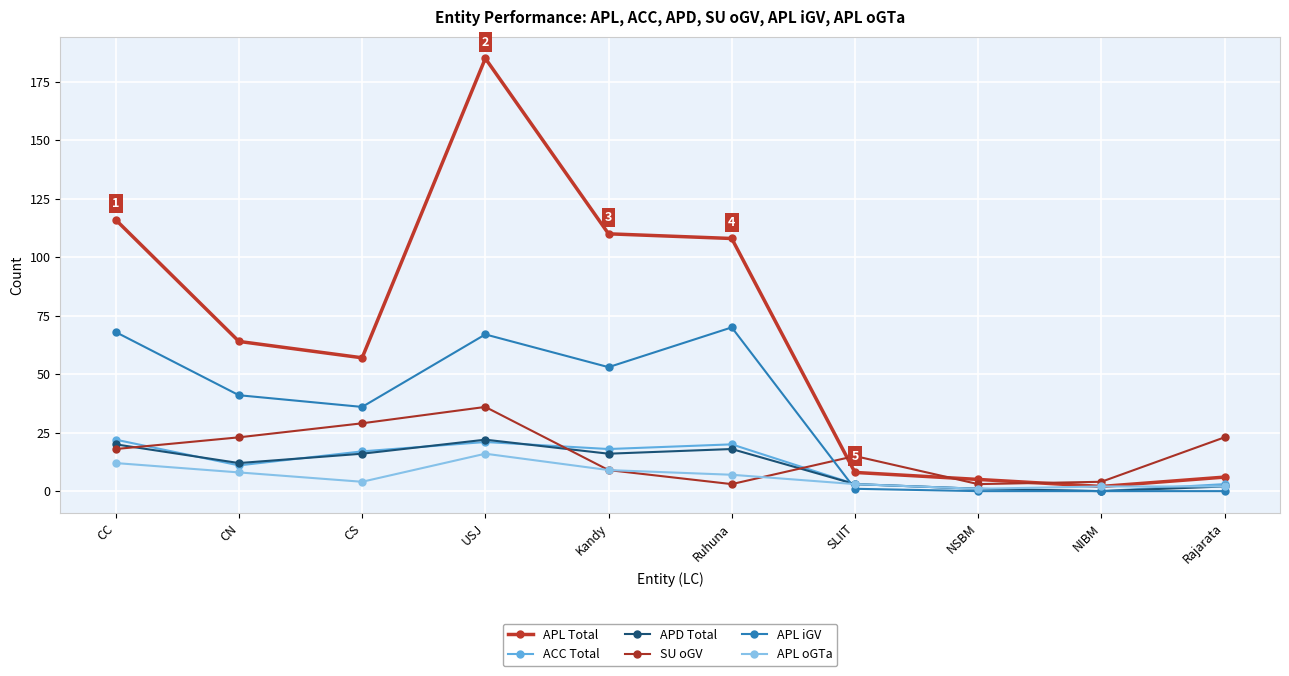

Is it true that APL oGTa equals 2 at SLIIT?

False